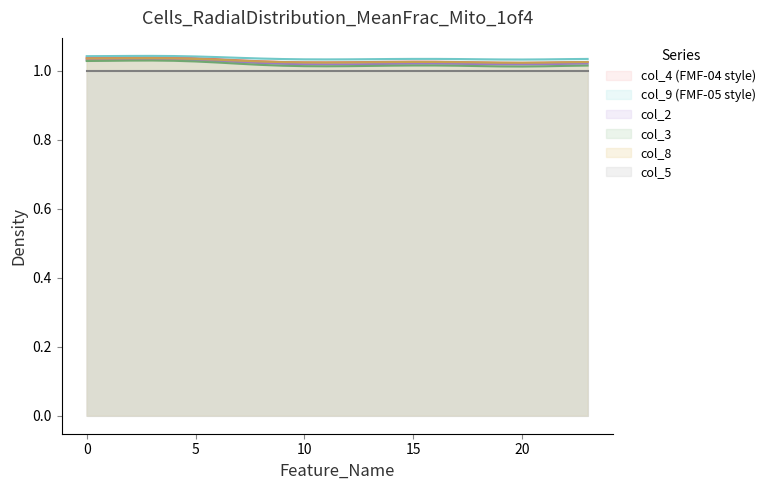

At which label is col_4 closest to 1?

20